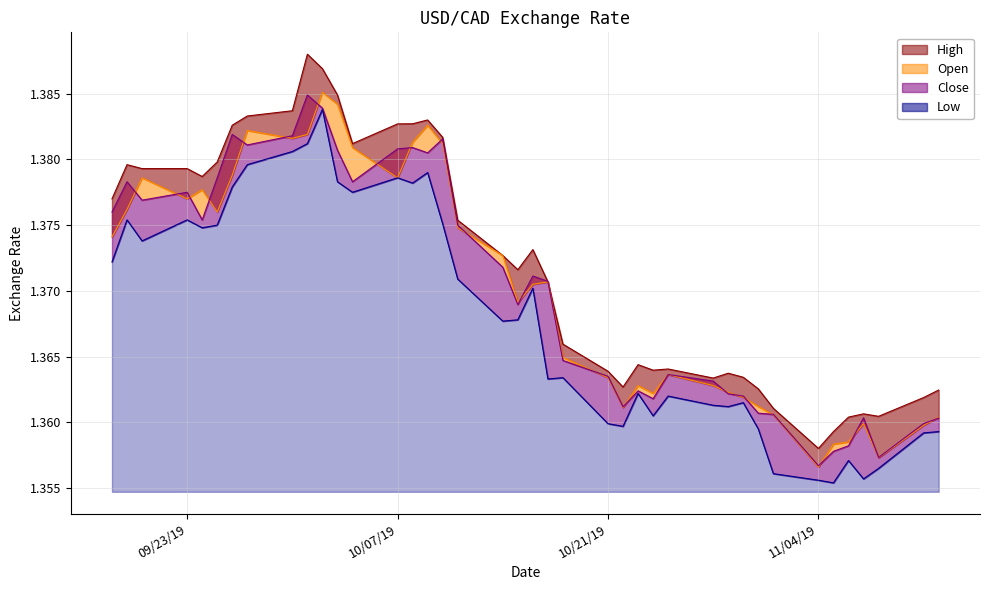

Count the number of categories in the chart.

40